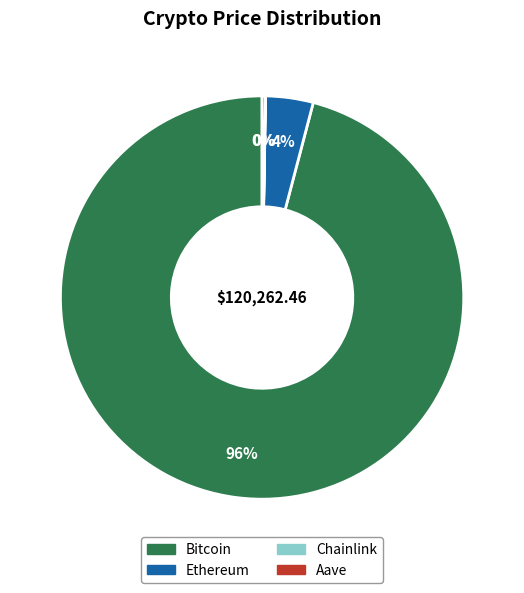

Does any single category account for the majority?

Yes